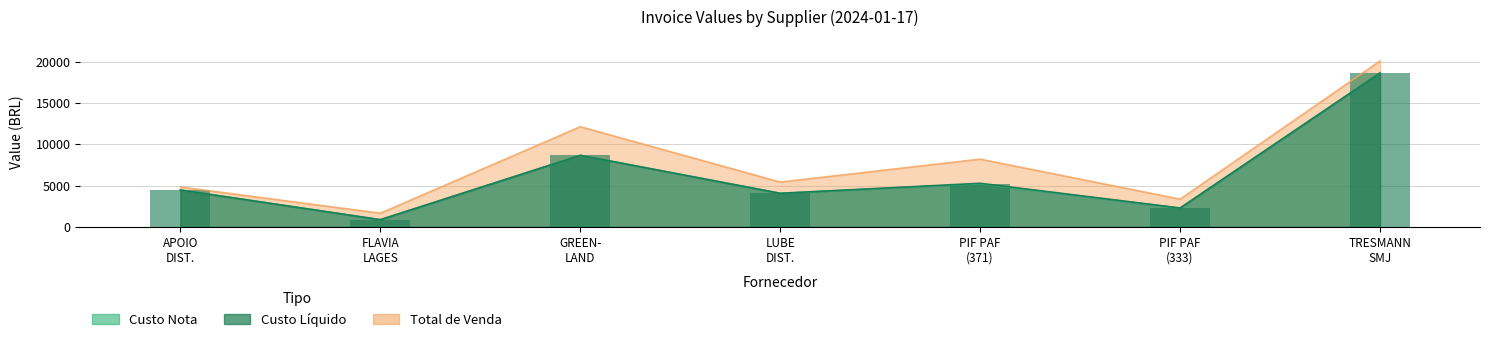

What is the difference between the highest and lowest values at FLAVIA LAGES?

782.7